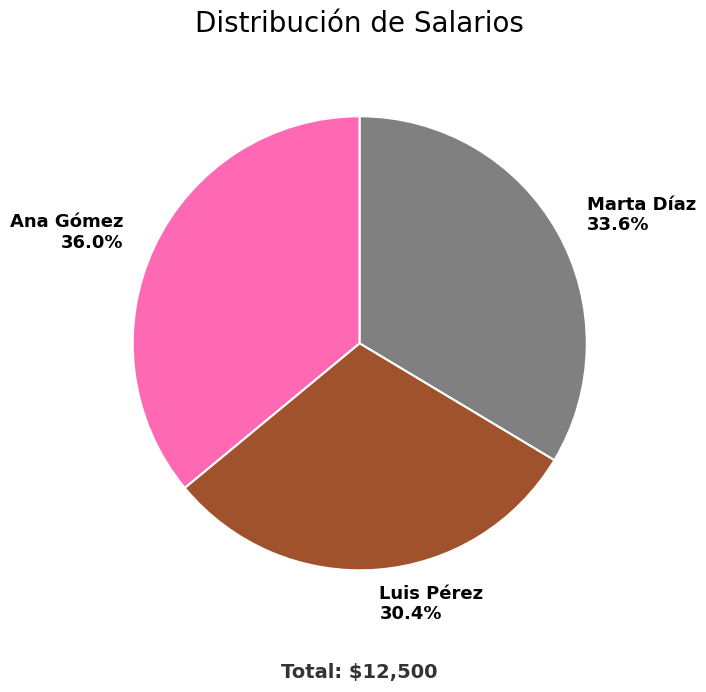

Do Luis Pérez and Ana Gómez together represent more than half of the pie?

Yes